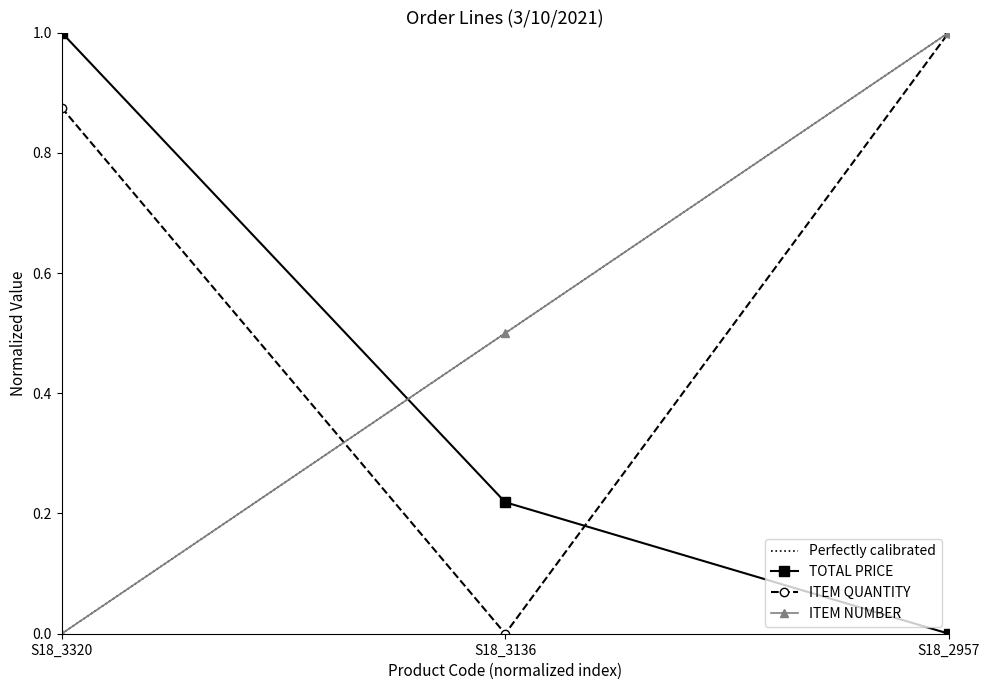

How many ITEM NUMBER values are between 0 and 1?

3